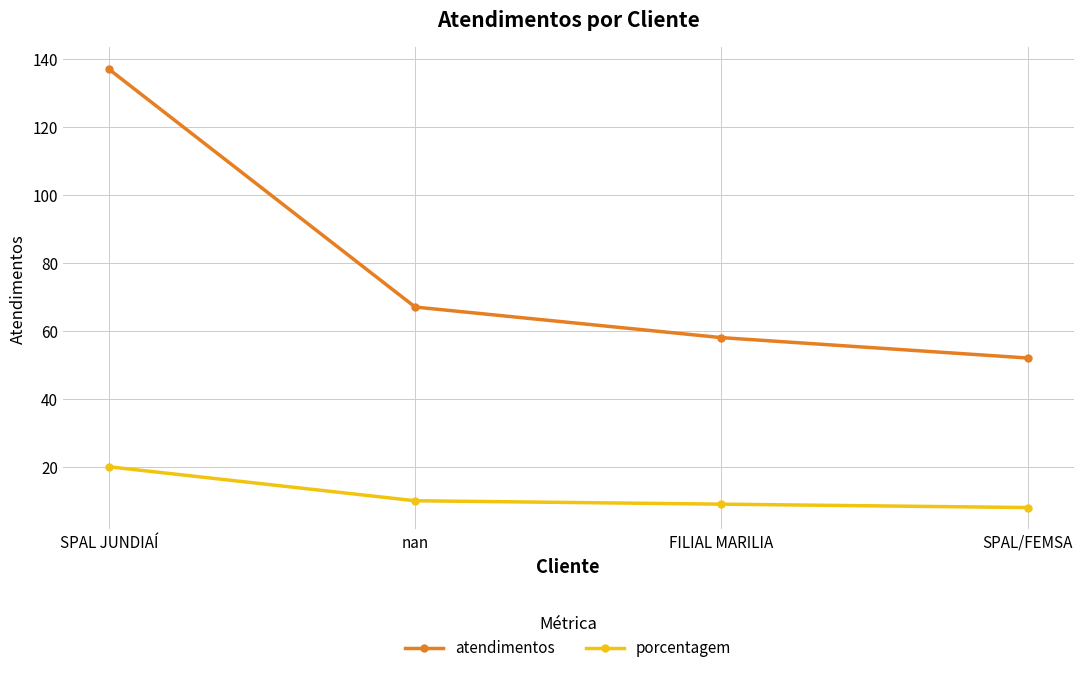

True or false: atendimentos and porcentagem intersect in this chart.

False